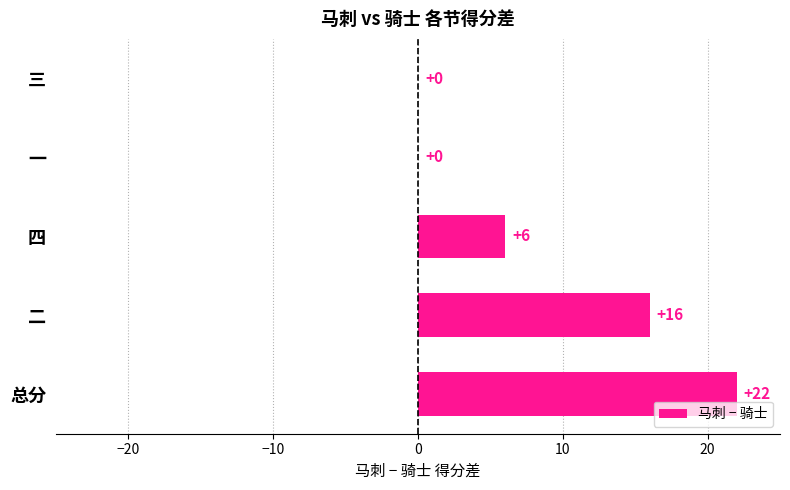

Read the value at 总分.

22